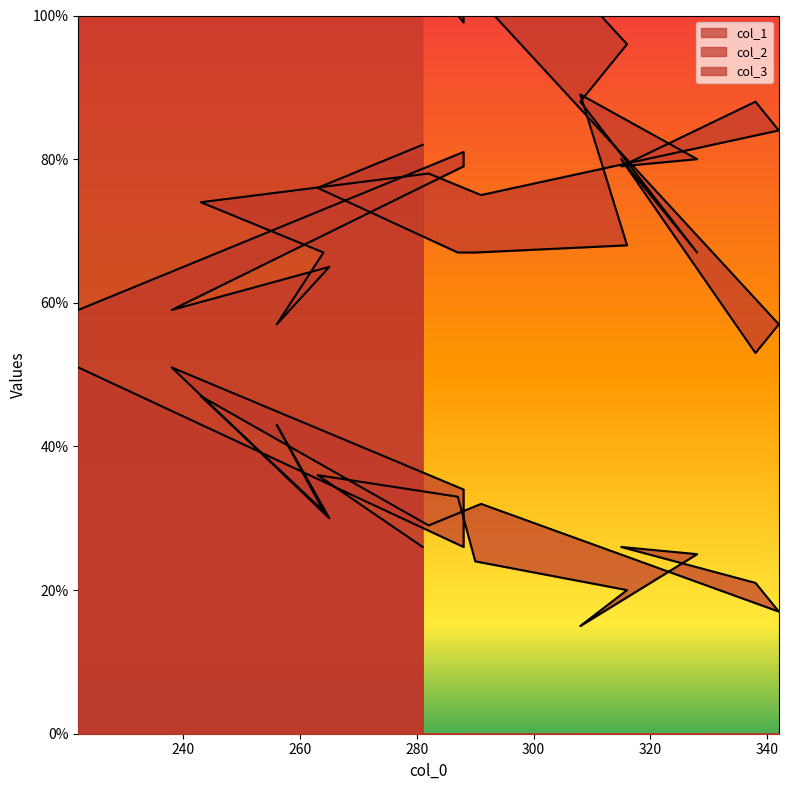

Reading left to right, transcribe all the data shown in this chart.

col_1: 222=168	288=105	288=99	238=152	265=140	256=144	264=138	243=136	282=111	291=102	342=57	338=53	315=80	328=67	308=88	316=96	290=119	287=113	263=125	281=111
col_2: 222=59	288=81	288=79	238=59	265=65	256=57	264=67	243=74	282=78	291=75	342=84	338=88	315=79	328=80	308=89	316=68	290=67	287=67	263=76	281=82
col_3: 222=51	288=26	288=34	238=51	265=30	256=43	264=31	243=47	282=29	291=32	342=17	338=21	315=26	328=25	308=15	316=20	290=24	287=33	263=36	281=26